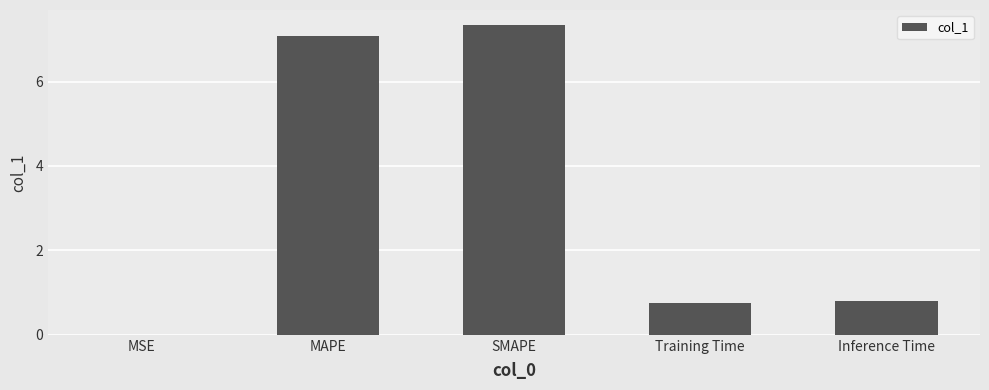

What is the approximate value at MAPE?

7.1